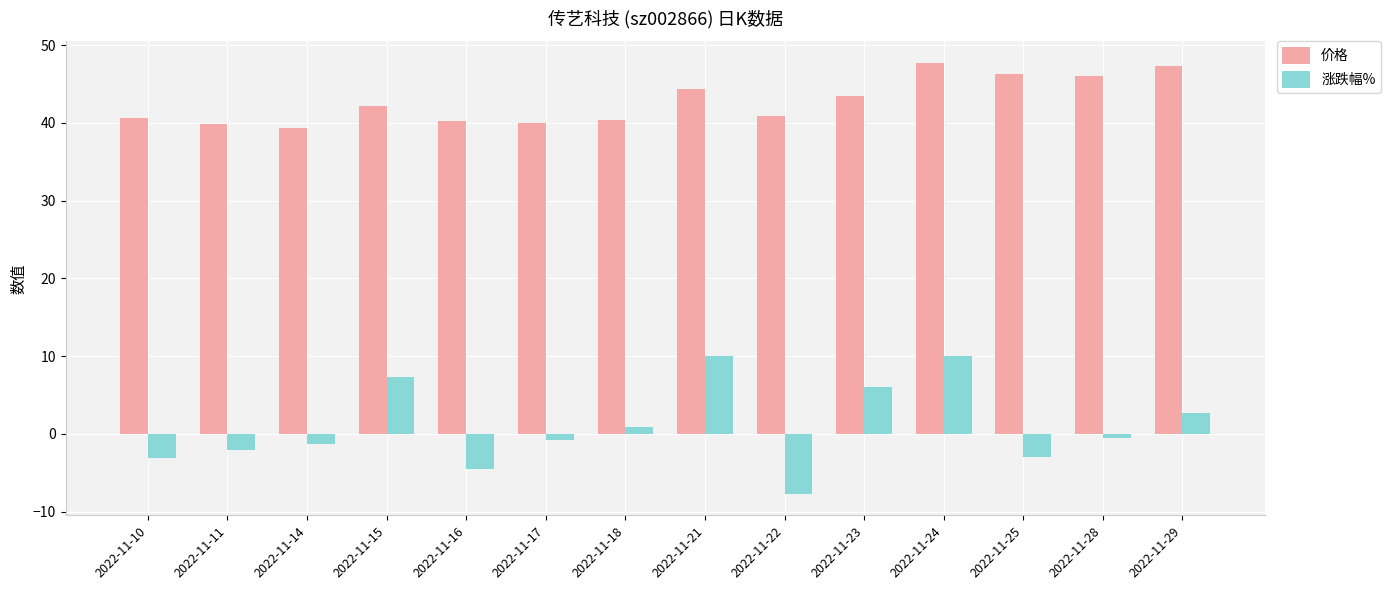

What is the maximum value for 涨跌幅%?

10.0